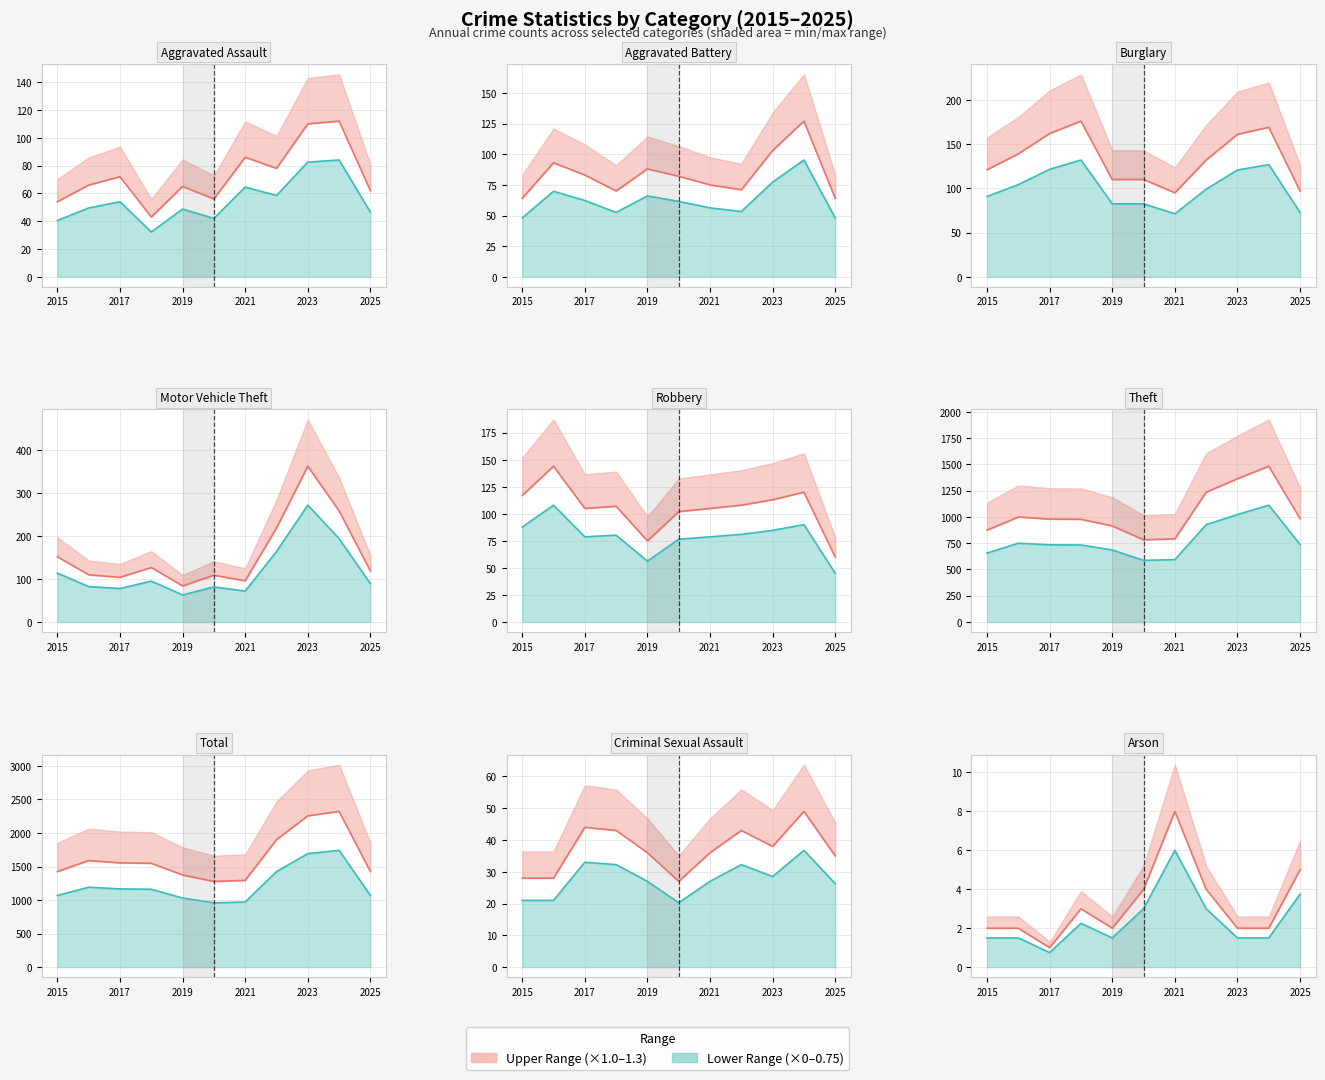

At which category does the chart reach its minimum across all series?

2017